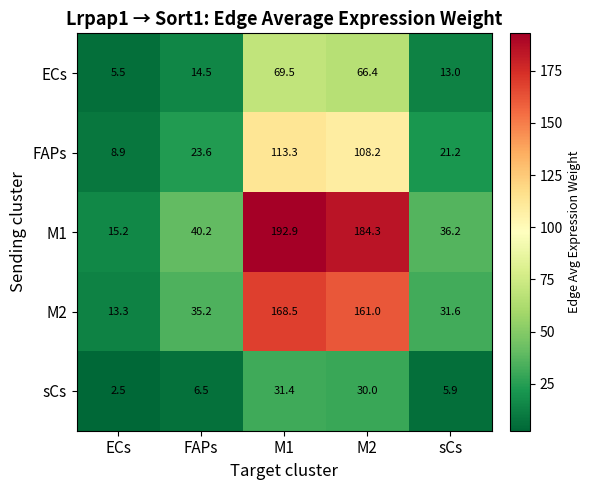

What is the maximum value shown in the chart?

192.9